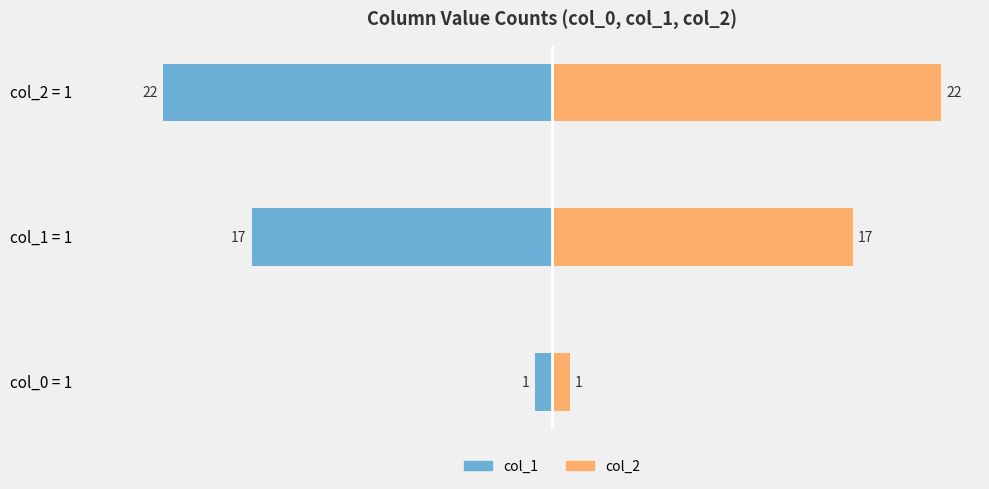

Reading right to left, list all the values displayed in this chart.

col_1 (left): 2=-22	1=-17	0=-1
col_2 (right): 2=22	1=17	0=1